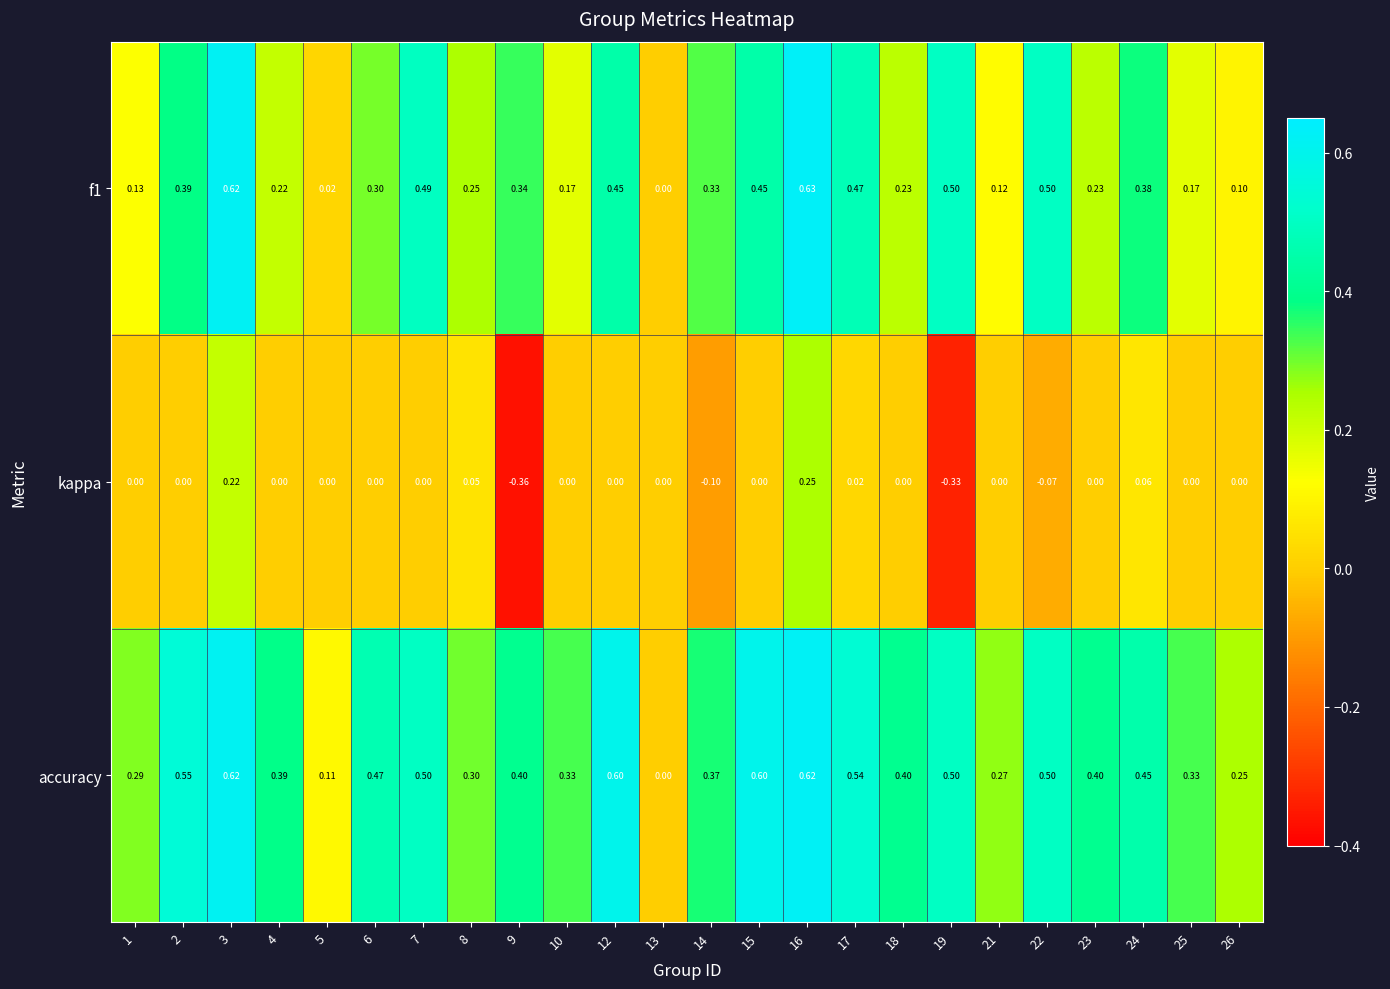

Which series has the largest total across all categories?

accuracy